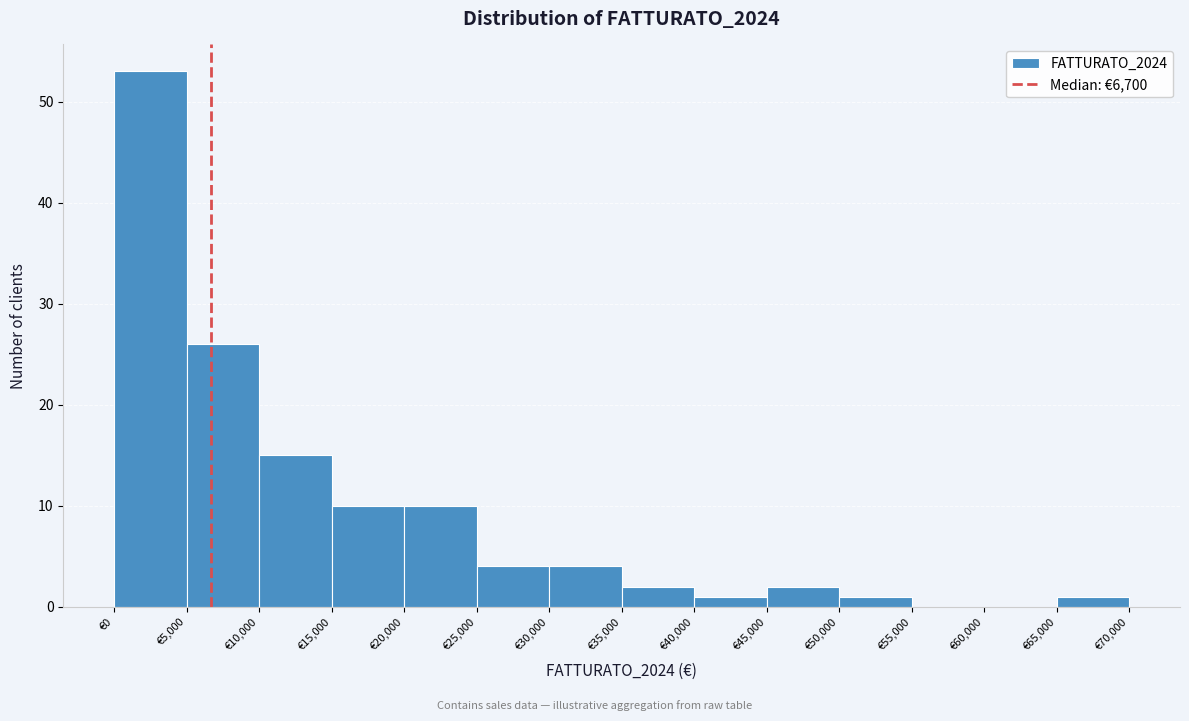

Which range on the x-axis has the tallest bar?

0 to 5000